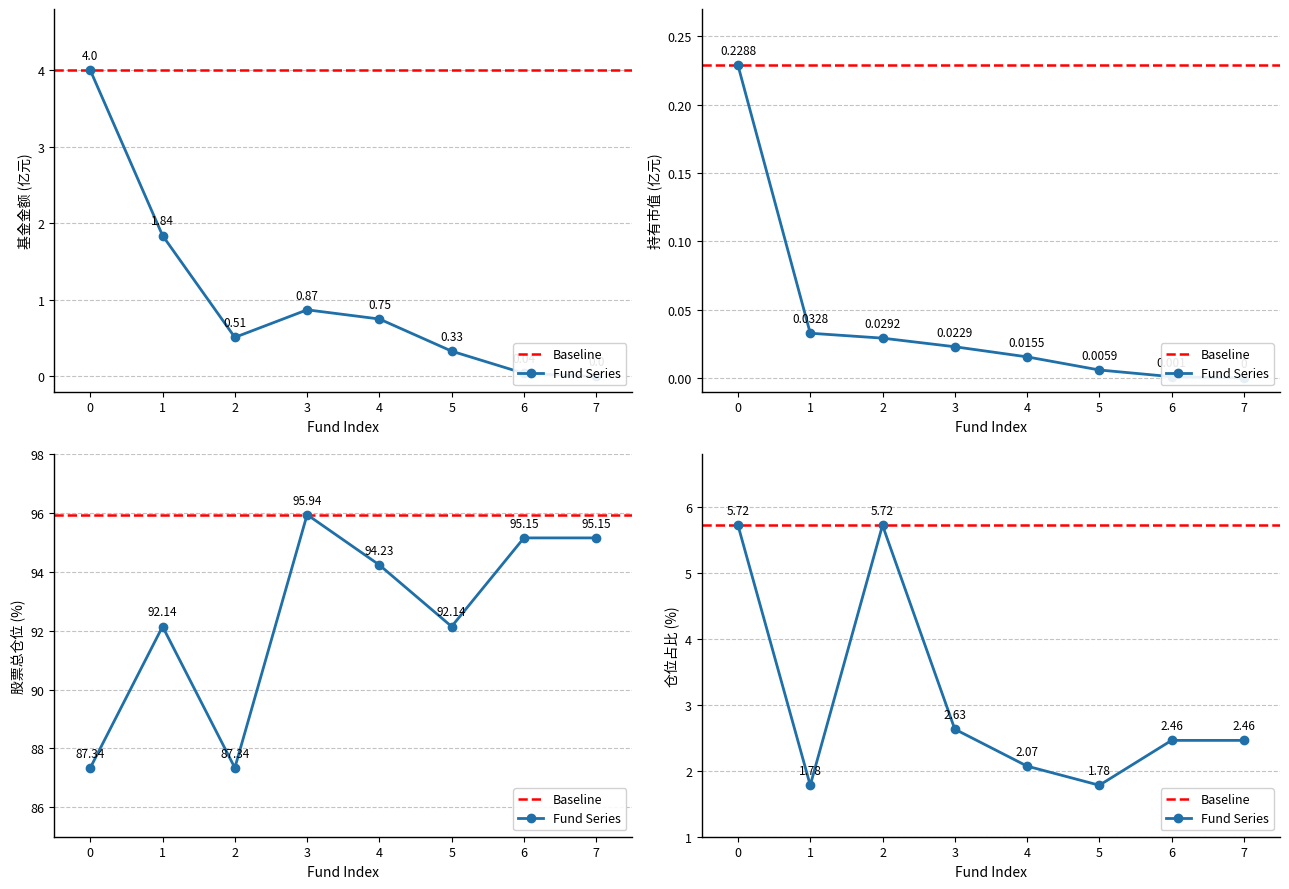

Where is the first local minimum for 仓位占比?

1